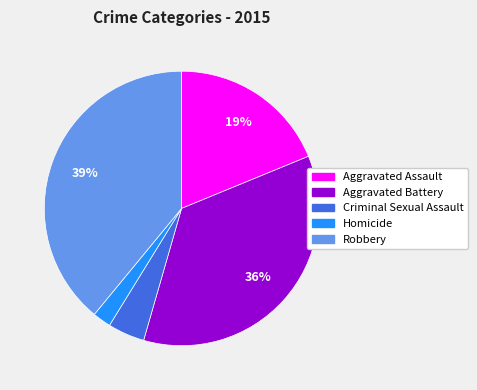

The Criminal Sexual Assault slice represents 4% of the pie. True or false?

True